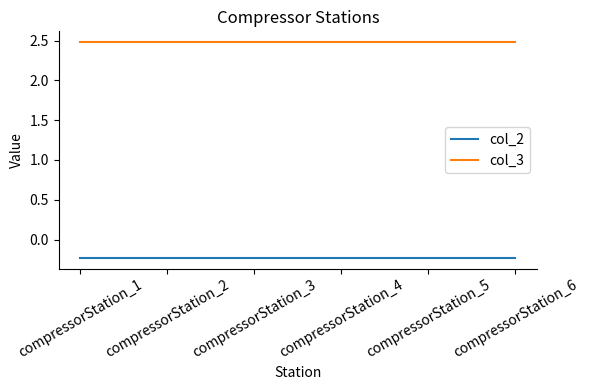

How many lines are shown in the chart?

2